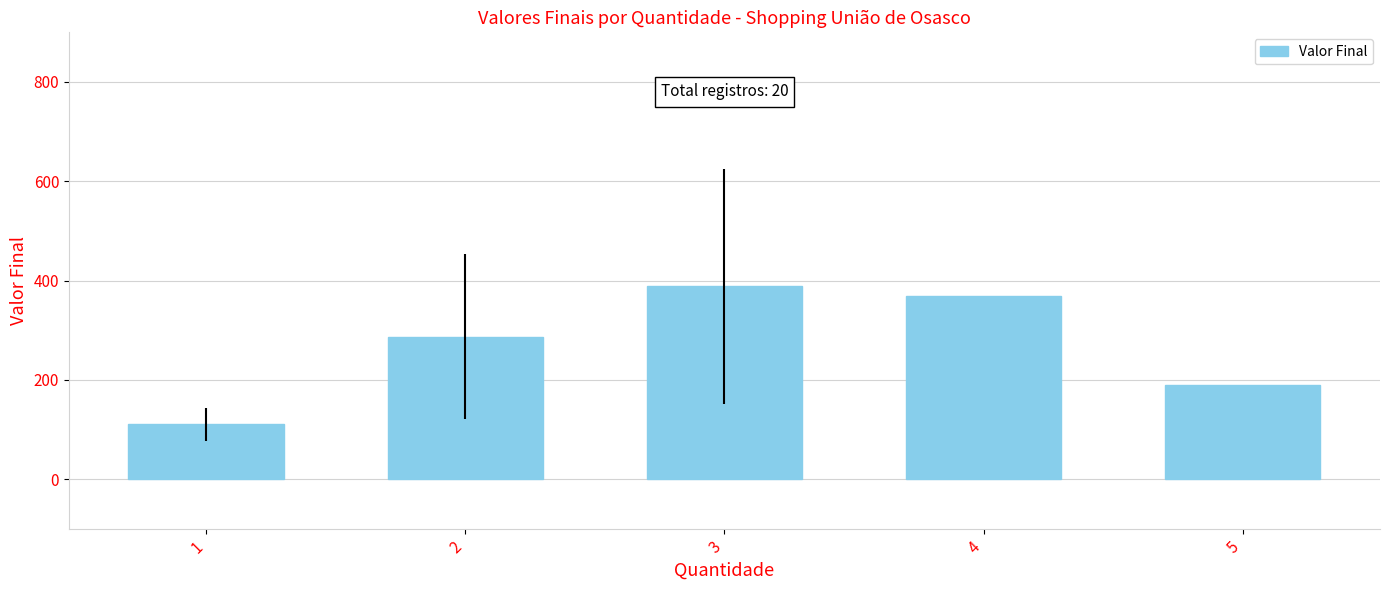

What is the sum of the values at 2 and 5?

476.7